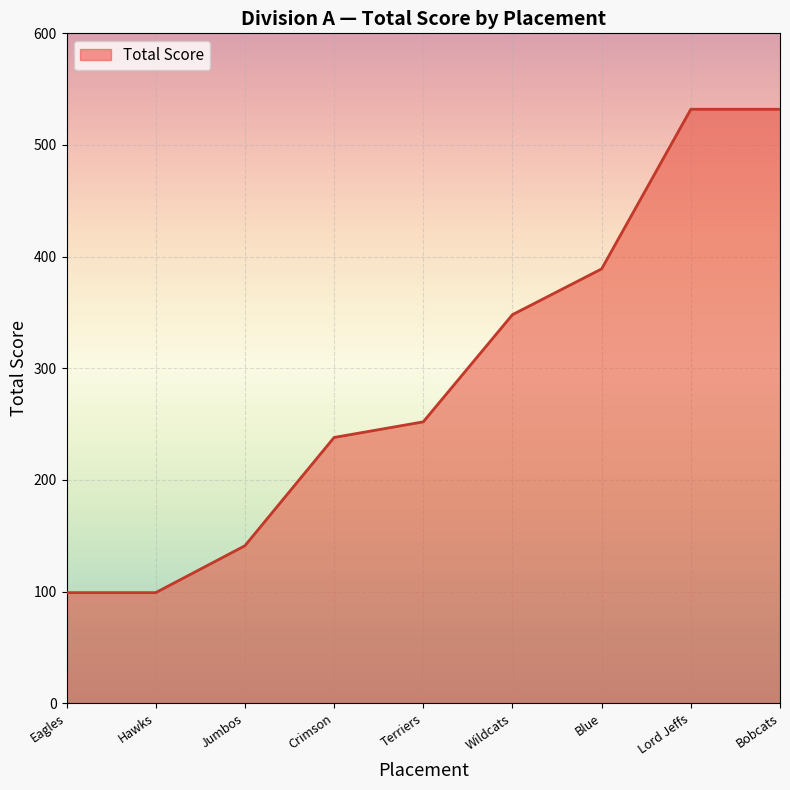

What is the minimum value shown in the chart?

99